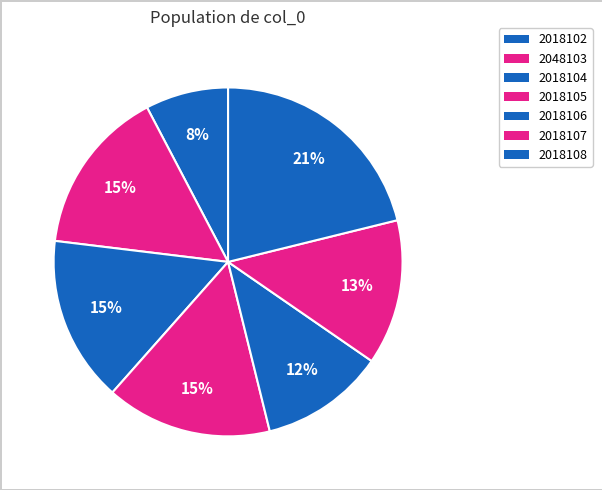

What percentage is the 2018104 slice, to the nearest percent?

15%